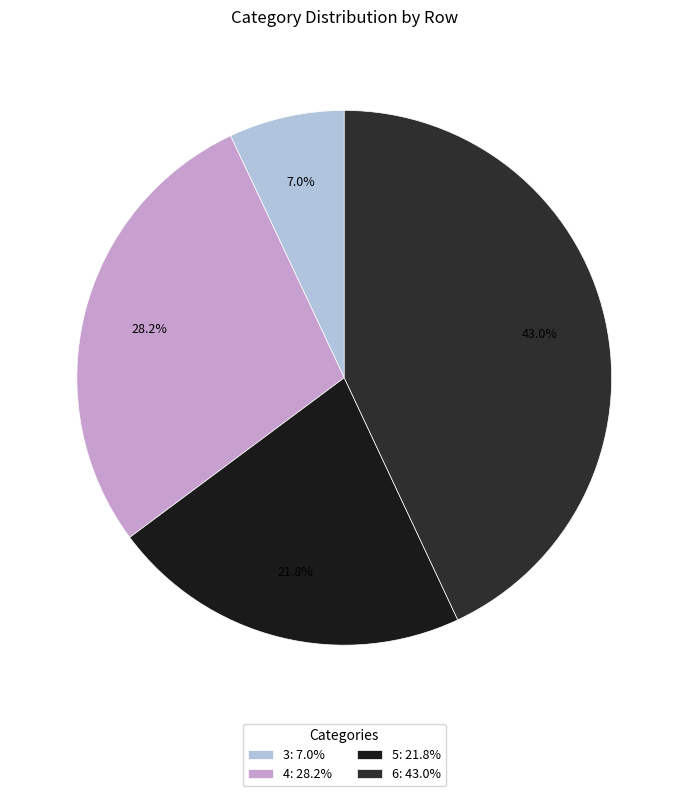

What is the largest slice in the pie chart?

6